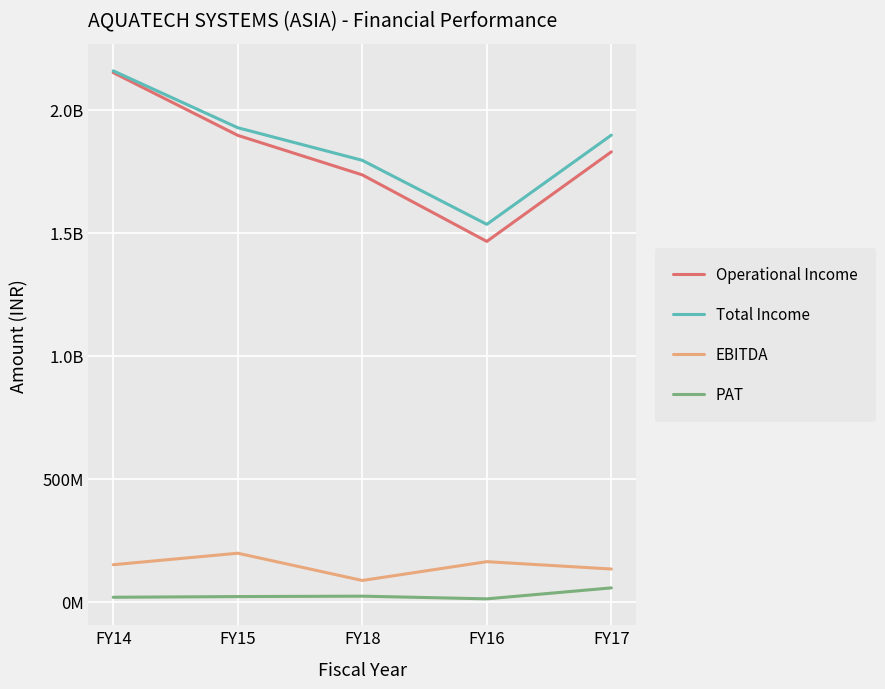

At how many categories does at least one series exceed 140106960?

5